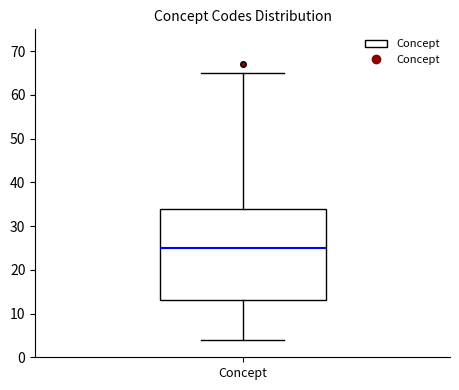

Transcribe this box plot: give where the median line is, the range the box spans, and where the two whiskers end, as read against the y-axis. The values are not printed on the chart, so give them approximately, as read against the axis.

median 25, box 13 to 34, whiskers 4 to 65